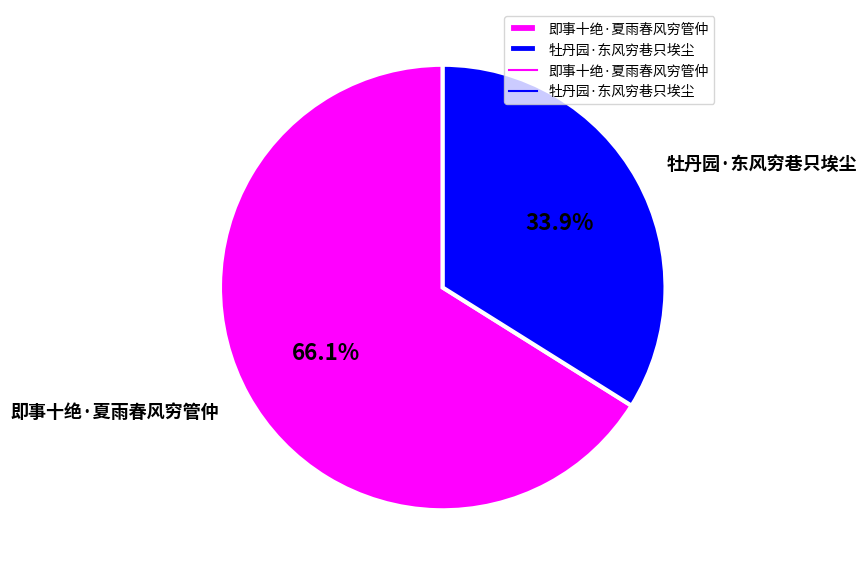

To the nearest percent, what percentage of the pie is 牡丹园·东风穷巷只埃尘?

34%